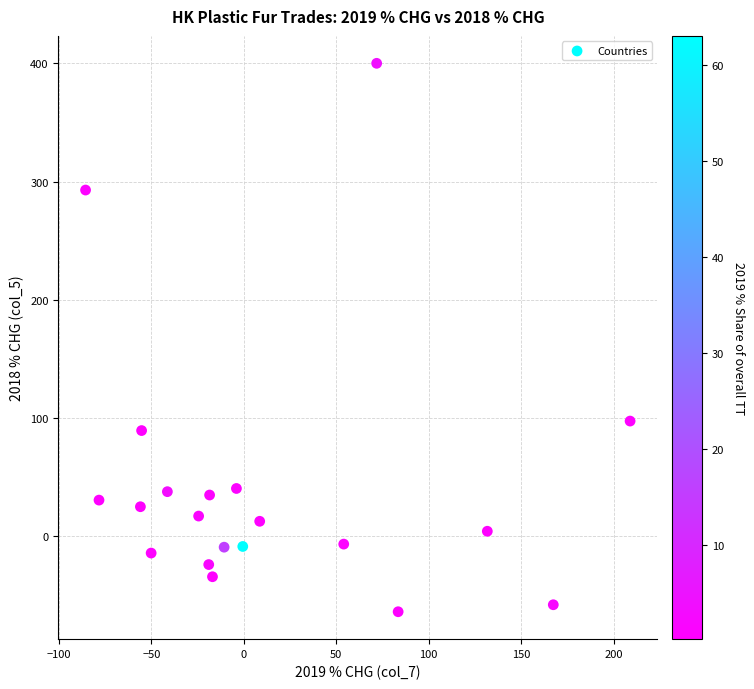

What Y value in the scatter plot is closest to 168?

97.4